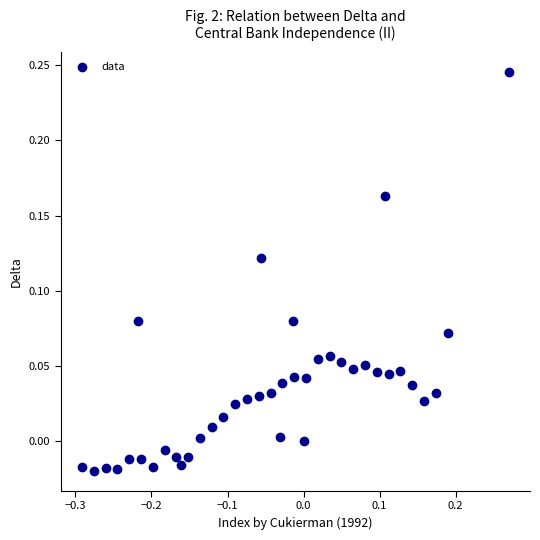

What is the range of X values (max minus min)?

0.6